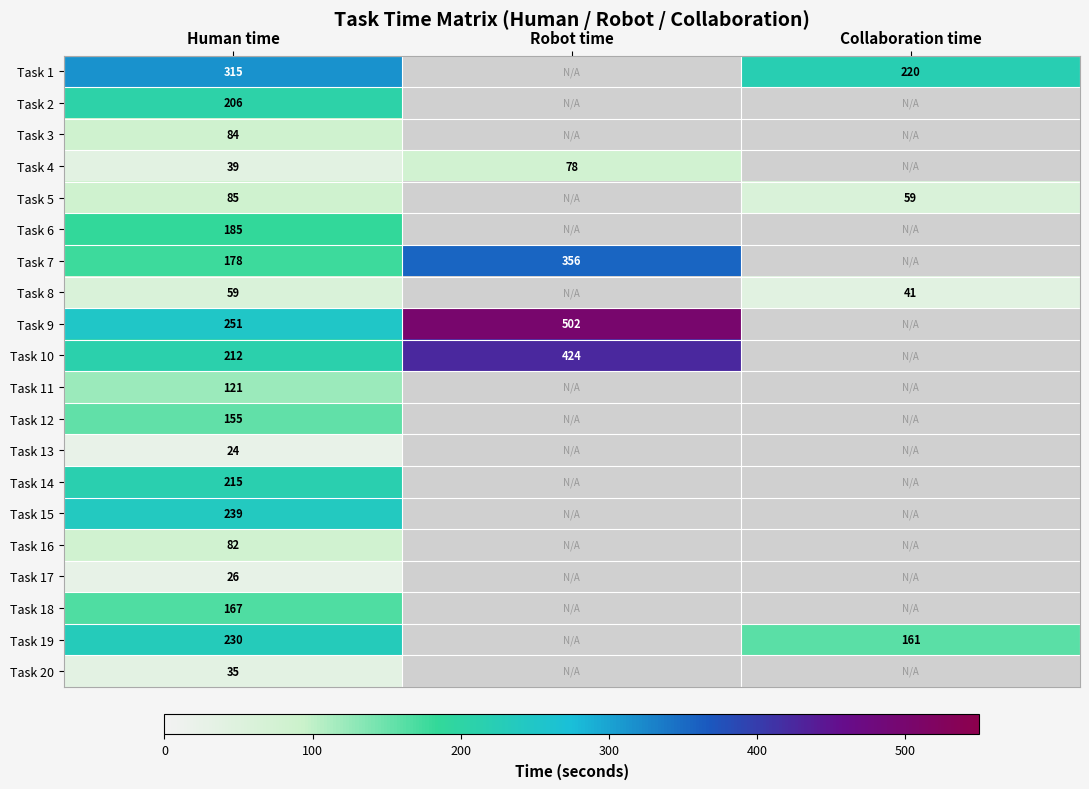

Rank the series at Human time from highest to lowest value.

Task 1, Task 9, Task 15, Task 19, Task 14, Task 10, Task 2, Task 6, Task 7, Task 18, Task 12, Task 11, Task 5, Task 3, Task 16, Task 8, Task 4, Task 20, Task 17, Task 13